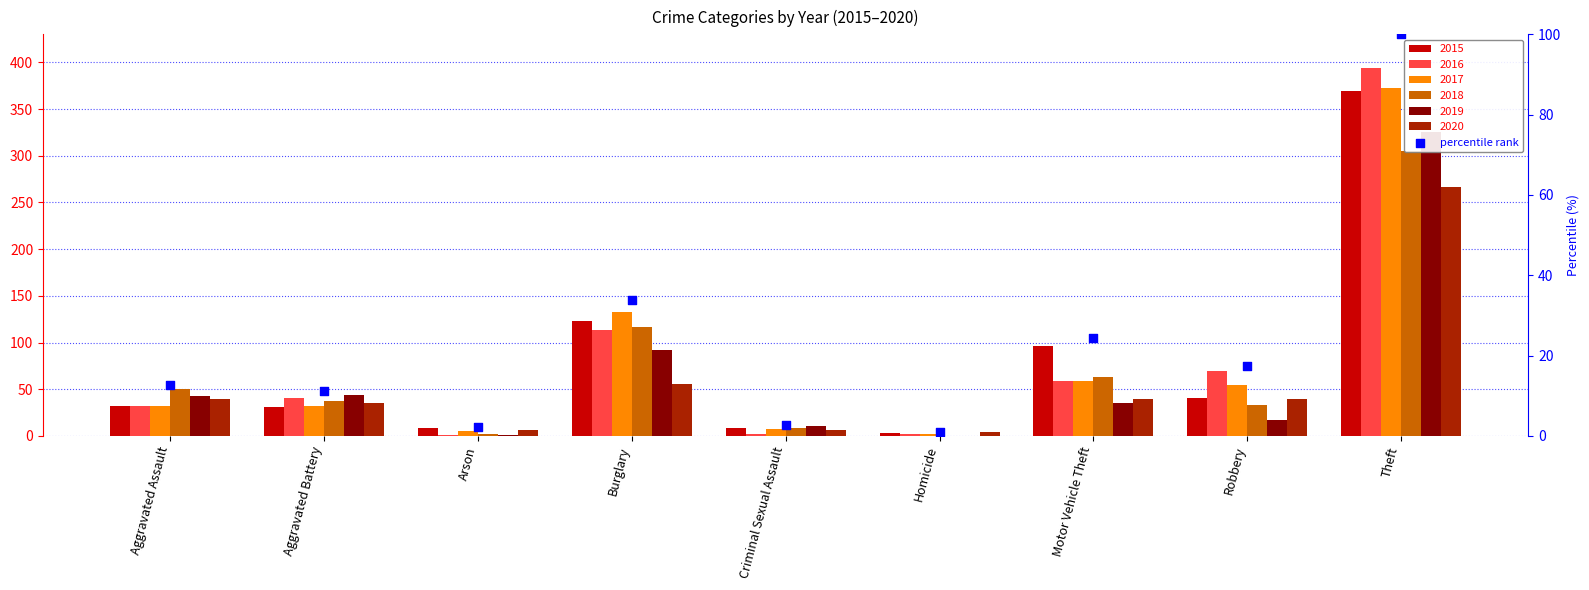

Between Theft and Arson, which is larger?

Theft